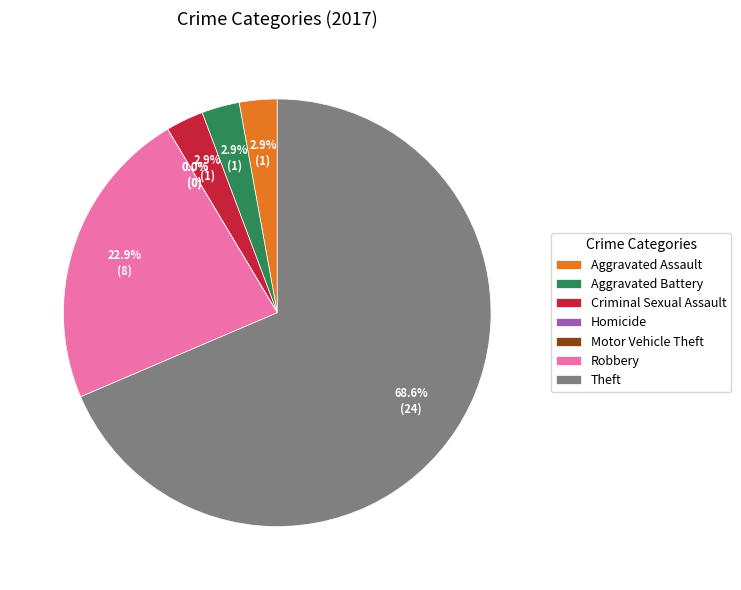

Which category accounts for the majority?

Theft